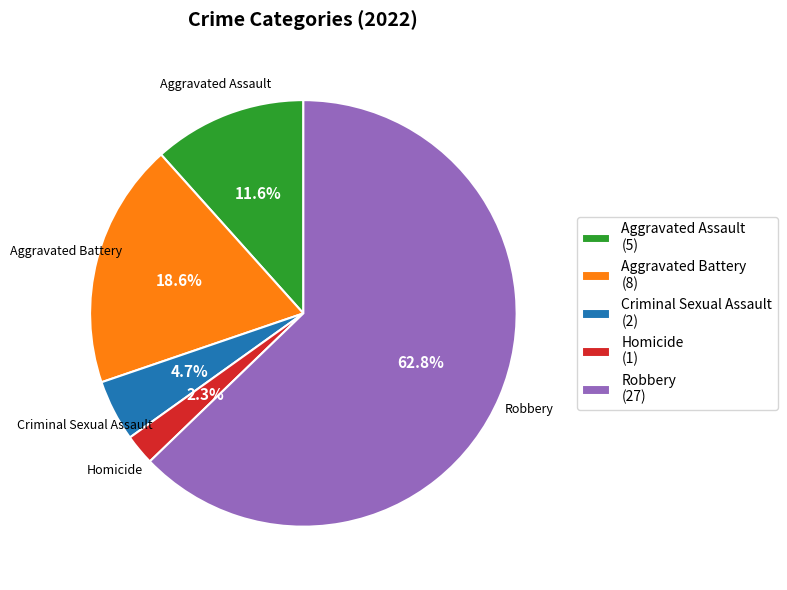

To the nearest percent, what percentage of the pie is Aggravated Assault?

12%